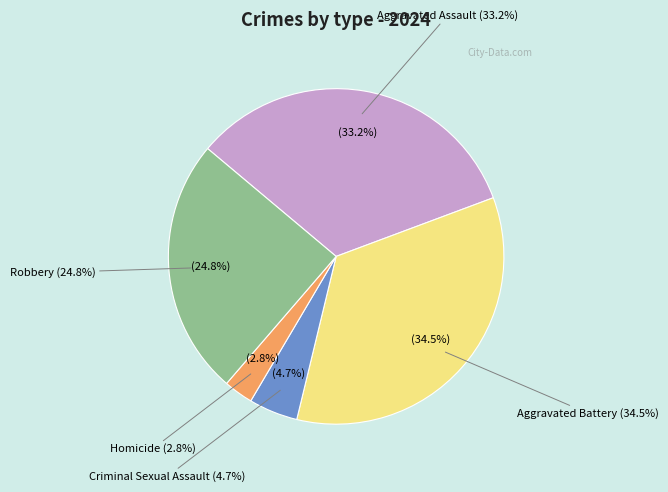

Rank the categories by value from lowest to highest.

Homicide, Criminal Sexual Assault, Robbery, Aggravated Assault, Aggravated Battery